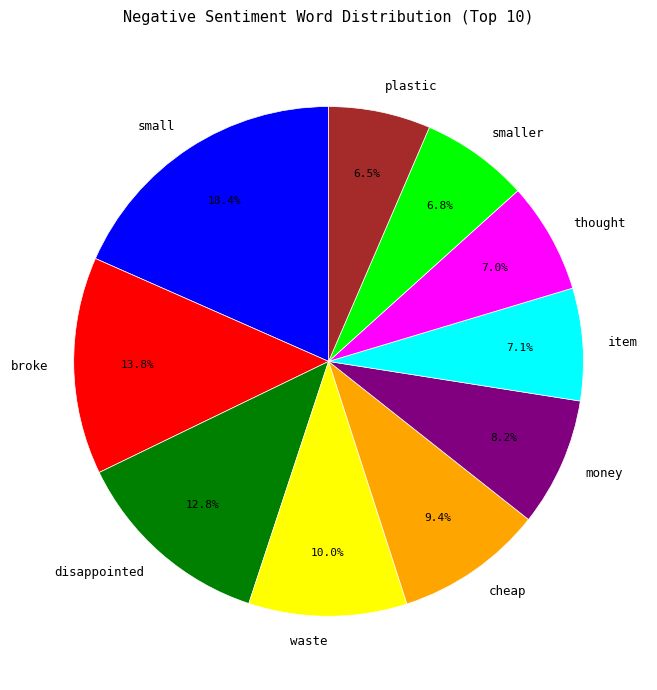

What is the total percentage of smaller and money?

15.0%